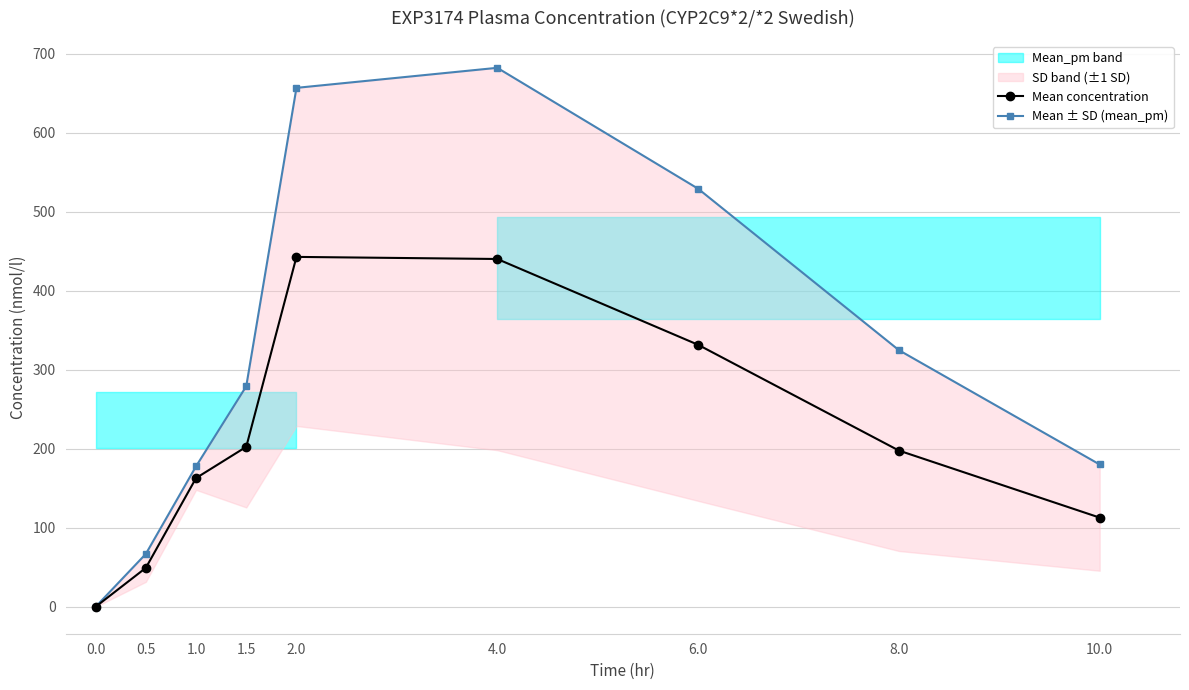

True or false: Mean concentration and Mean ± SD (mean_pm) cross at least once.

False